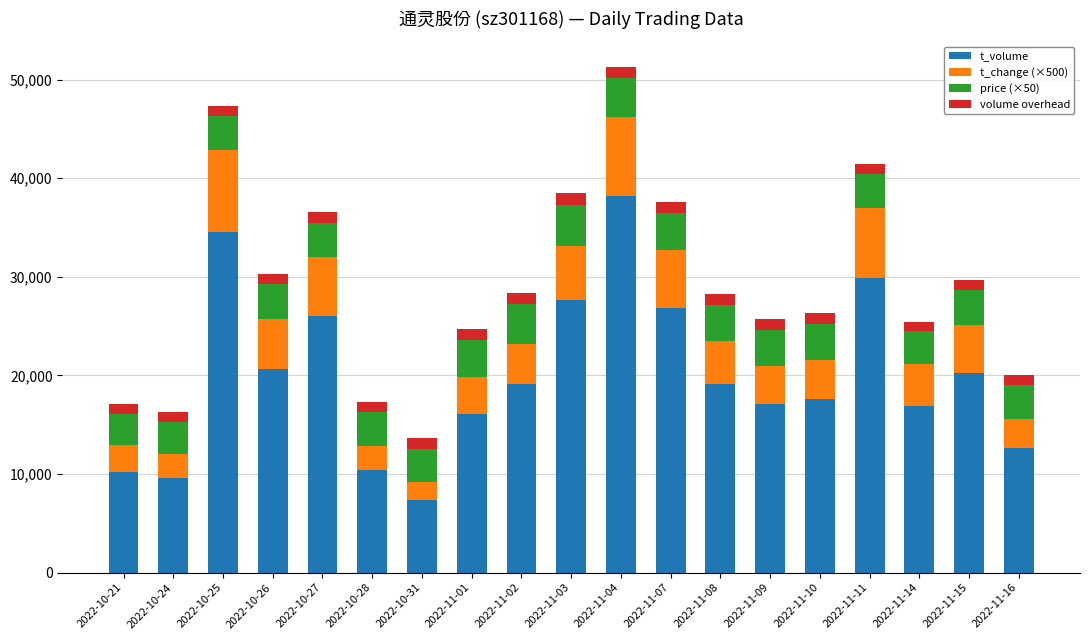

Which category has the lowest value in the t_volume series?

2022-10-31